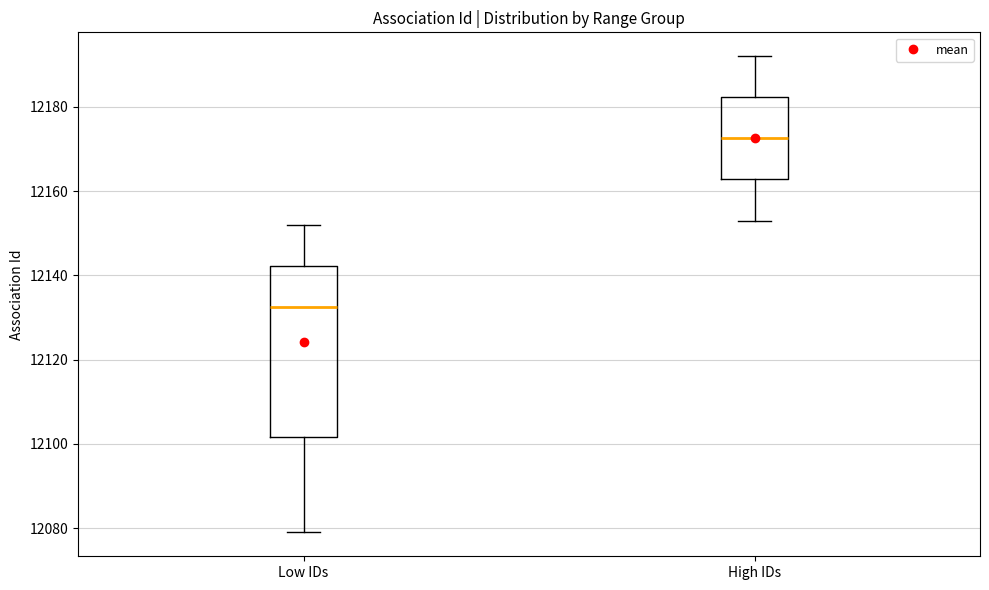

Which box is the tallest, from its lower edge to its upper edge?

Low IDs